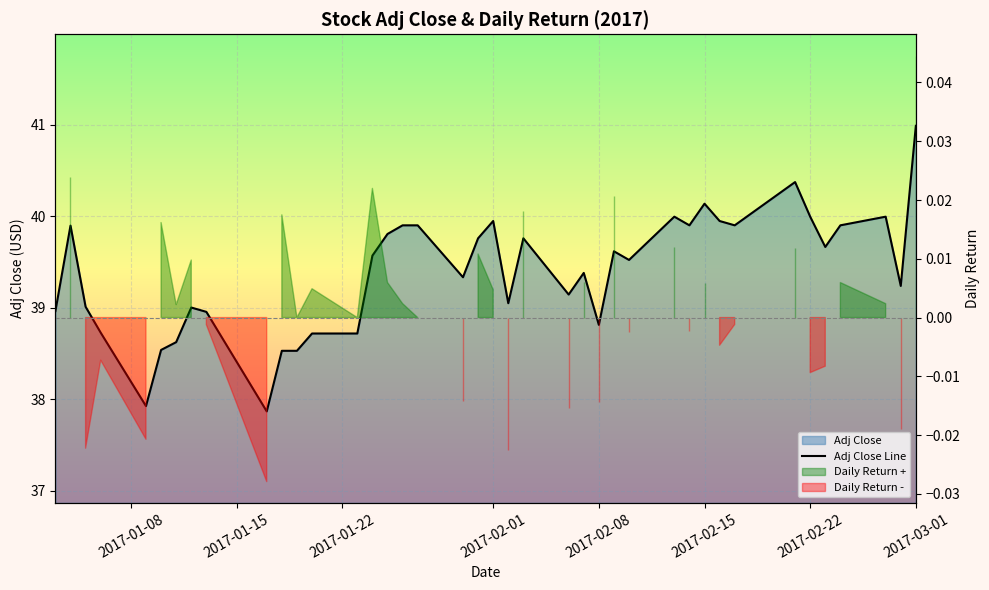

What is the average value?

39.4